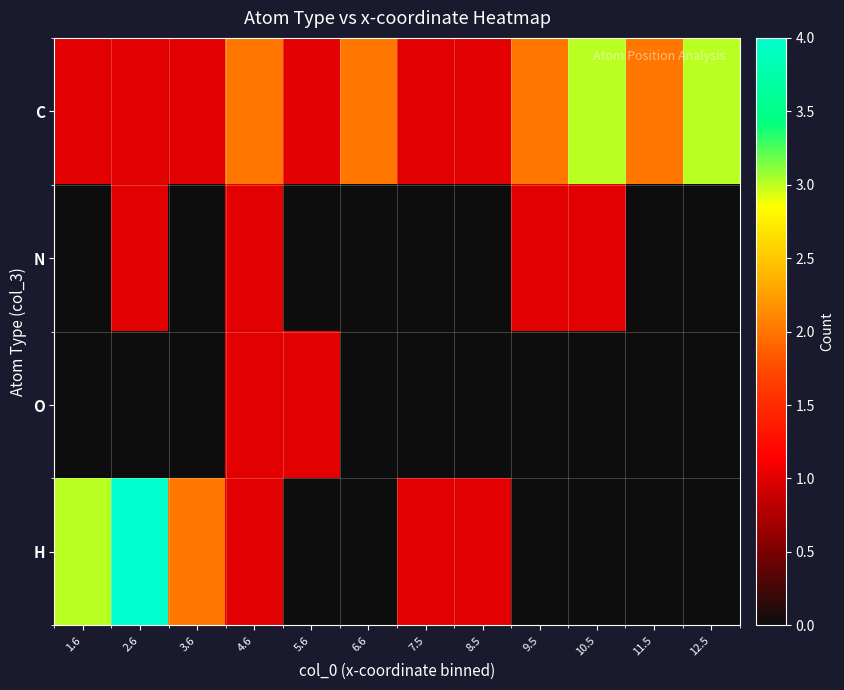

Rank the series at 10.5 from highest to lowest value.

C, N, O, H